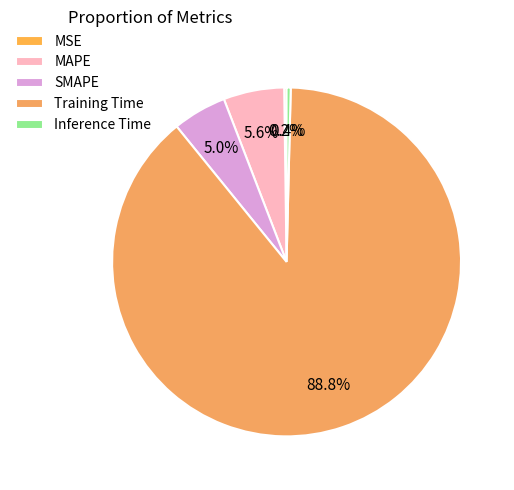

Which has a higher value, MAPE or Inference Time?

MAPE